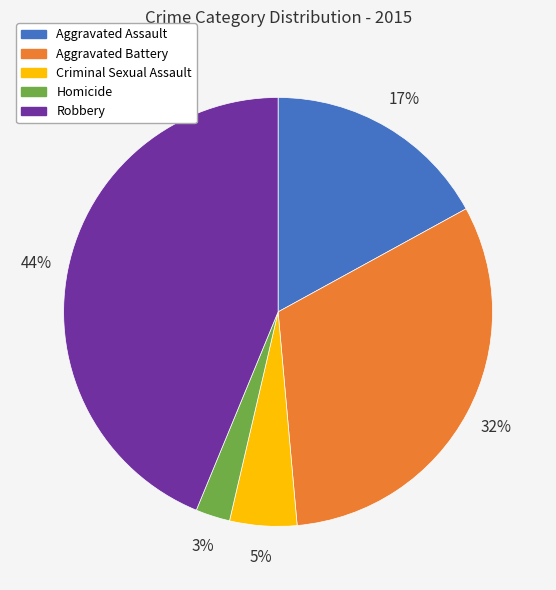

To the nearest percent, what is the difference between the Robbery and Criminal Sexual Assault slice percentages?

39%